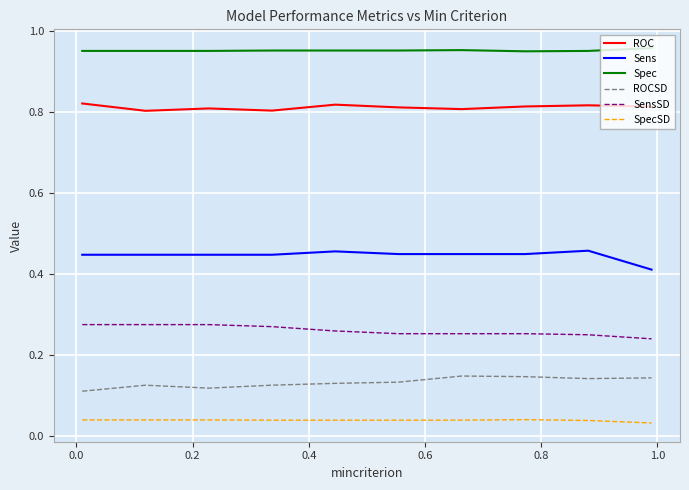

List the series in order of their peak value, lowest first.

SpecSD, ROCSD, SensSD, Sens, ROC, Spec